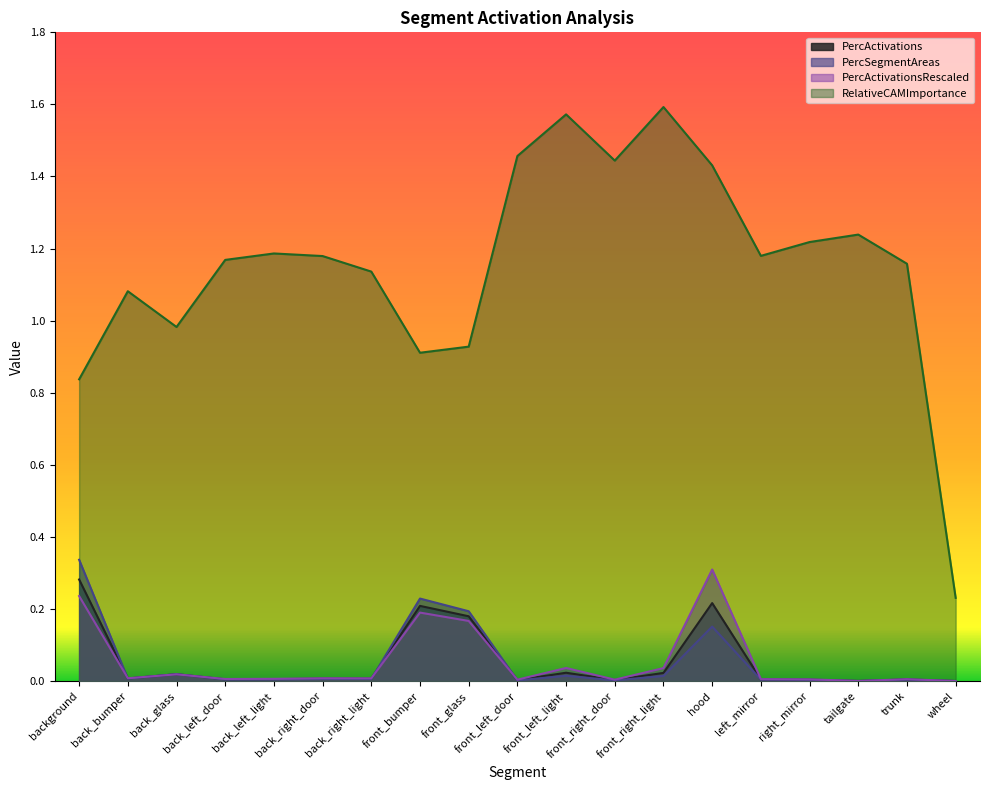

How many lines are shown in the chart?

4